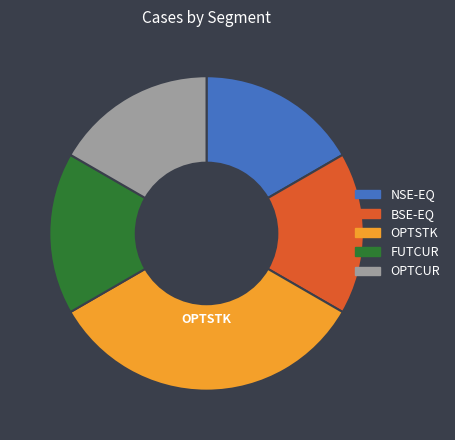

Count the number of slices in the pie.

5